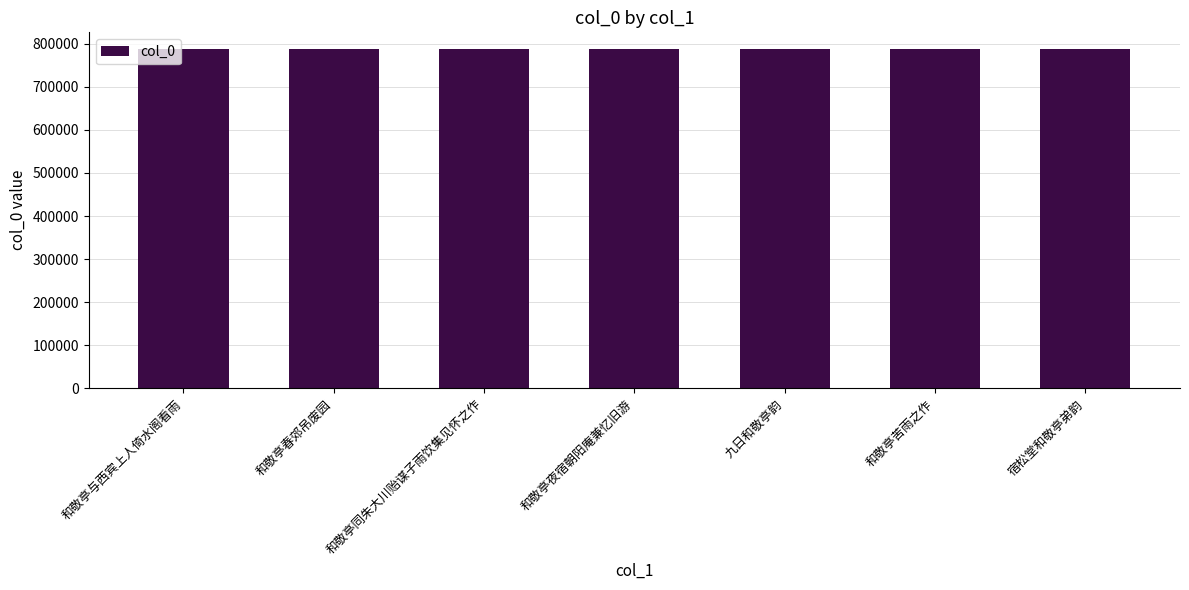

What is the ratio of the value at 和敬亭苦雨之作 to the value at 和敬亭春郊吊废园?

1.0